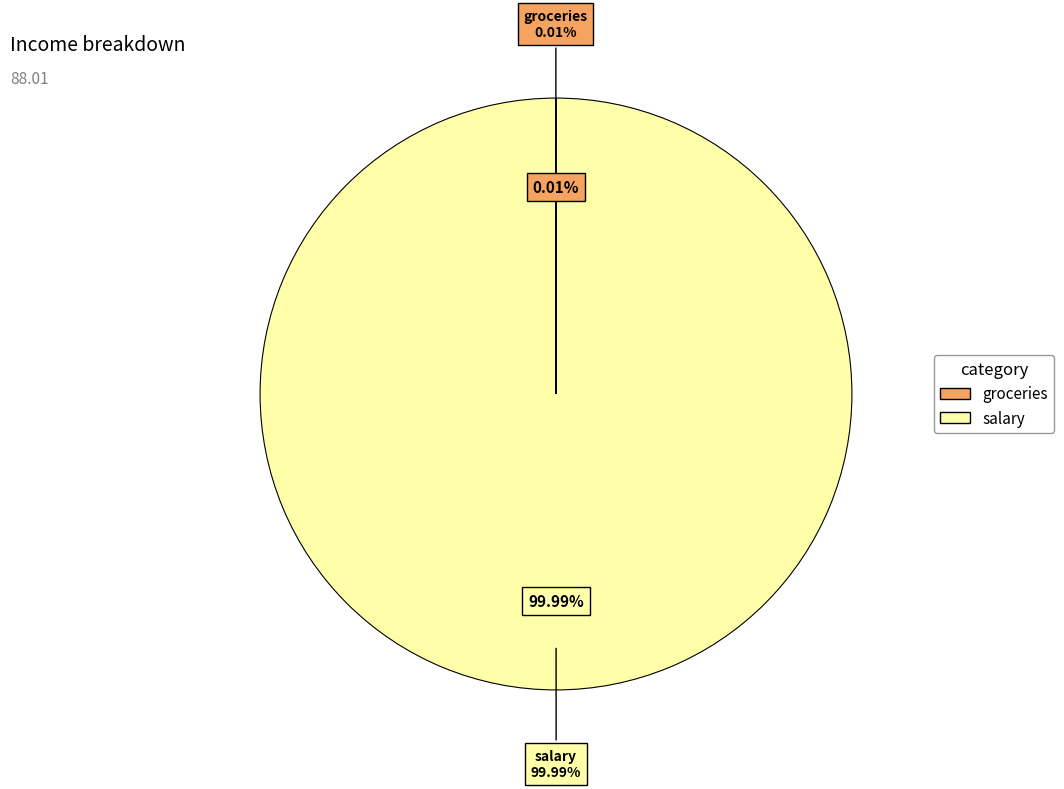

What is the smallest slice in the pie chart?

groceries